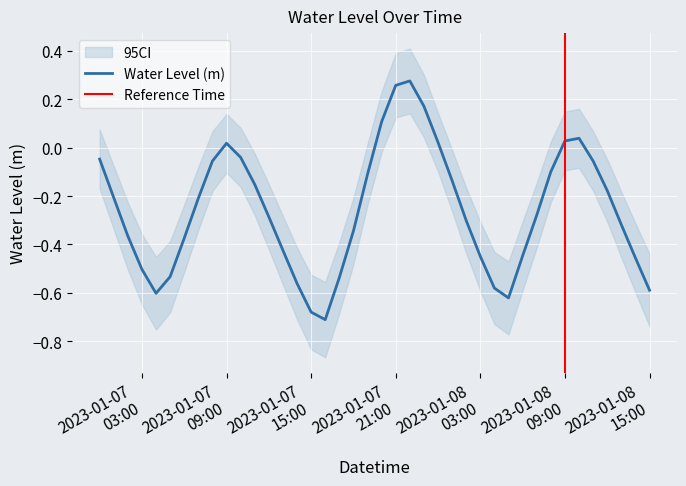

The chart shows a value of -0.4 at 2023-01-08 07:00:00. True or false?

False